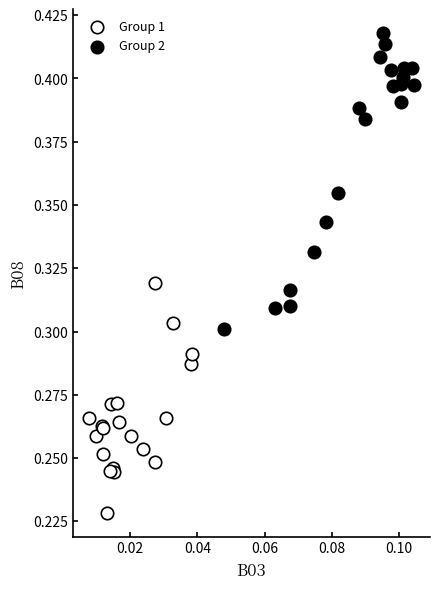

What are all the series names shown in the legend?

Group 1, Group 2